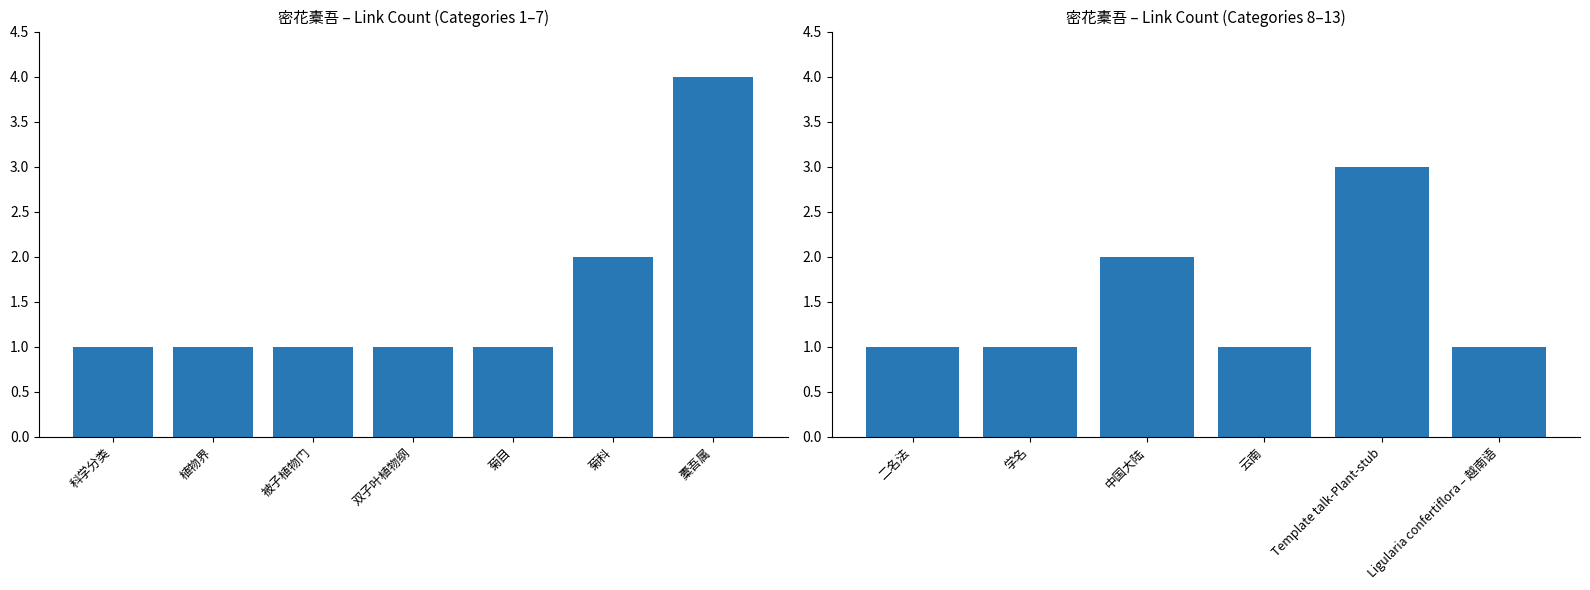

Are the bars horizontal?

No